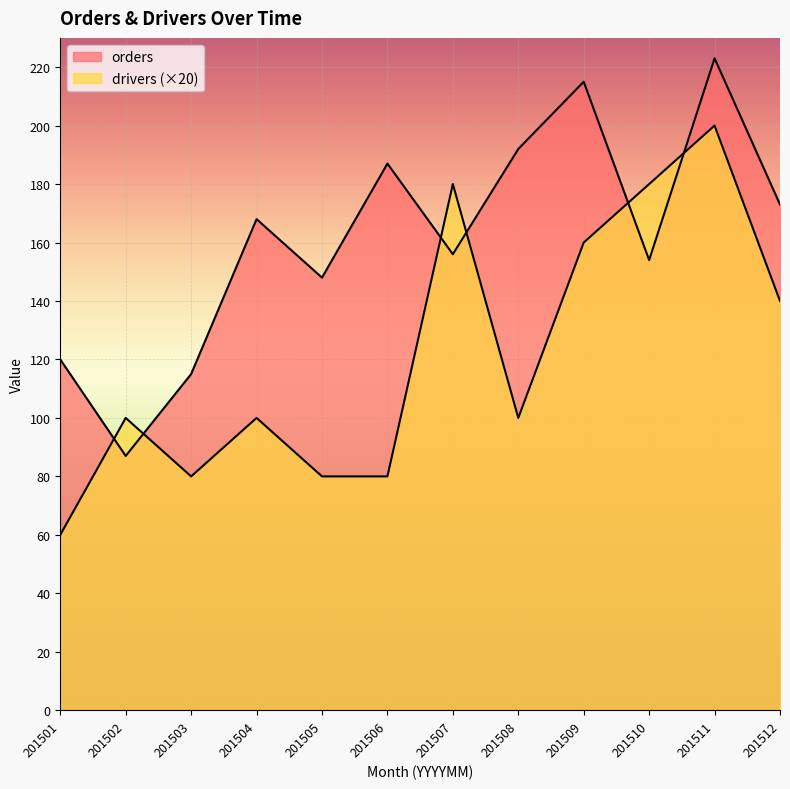

What is the sum of the drivers values at 201502 and 201506?

180